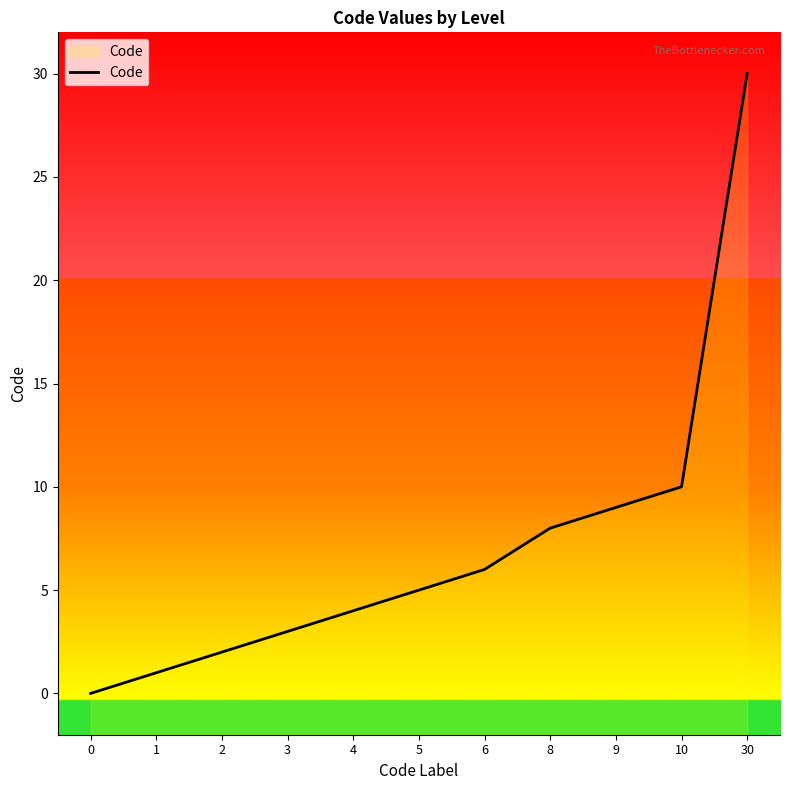

Approximately how many times larger is the value at 1 compared to 6?

0.2